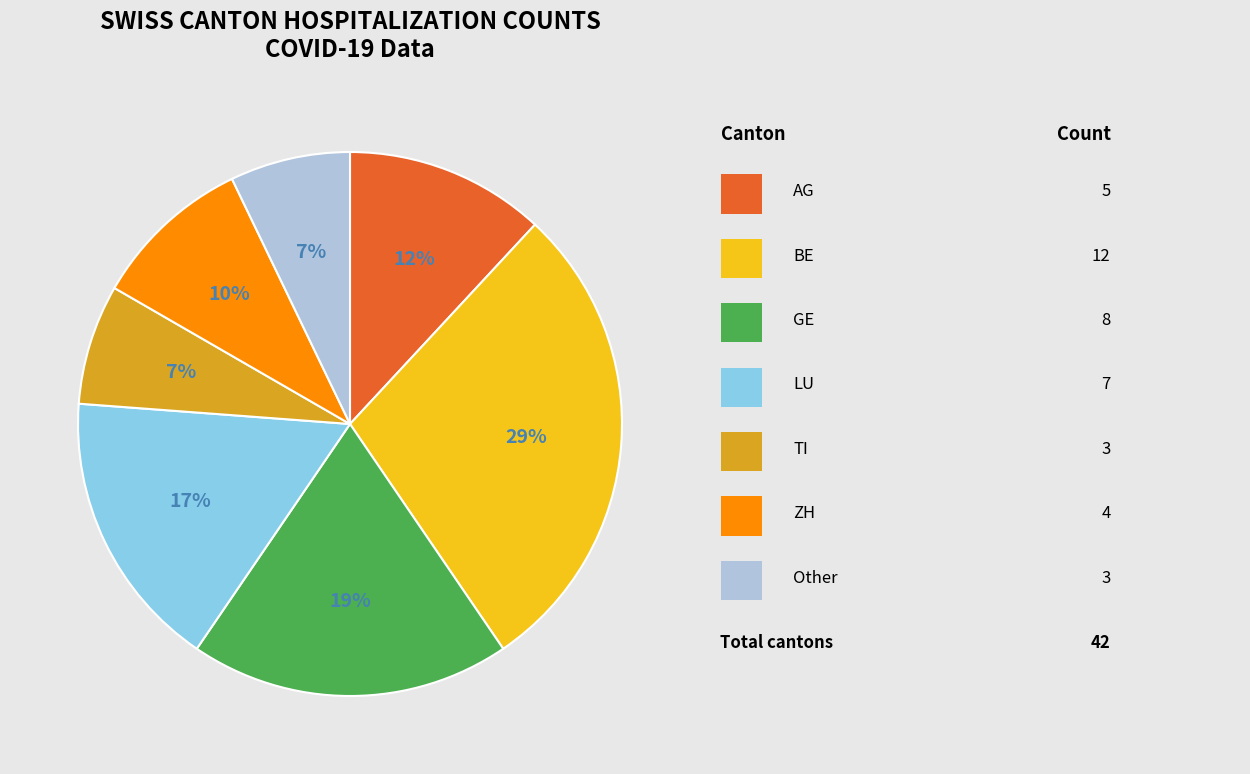

Count the number of slices in the pie.

7